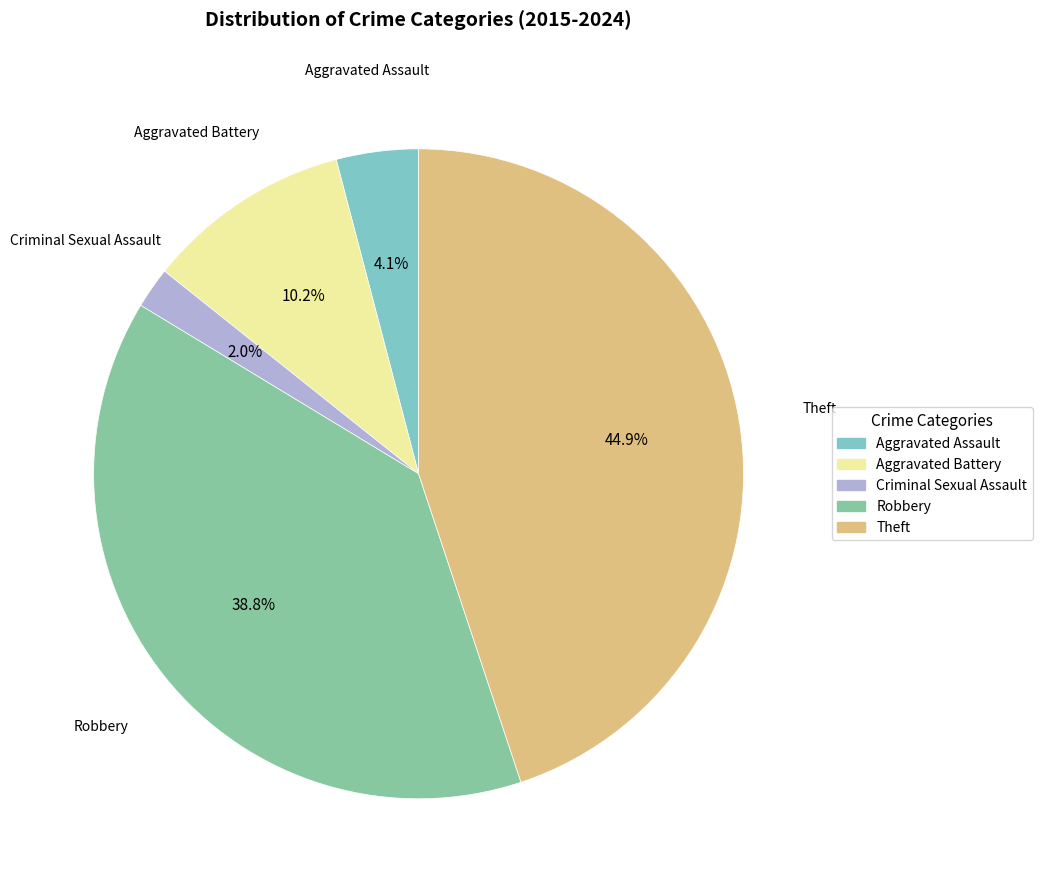

Is it true that Criminal Sexual Assault is 2% of the pie?

True